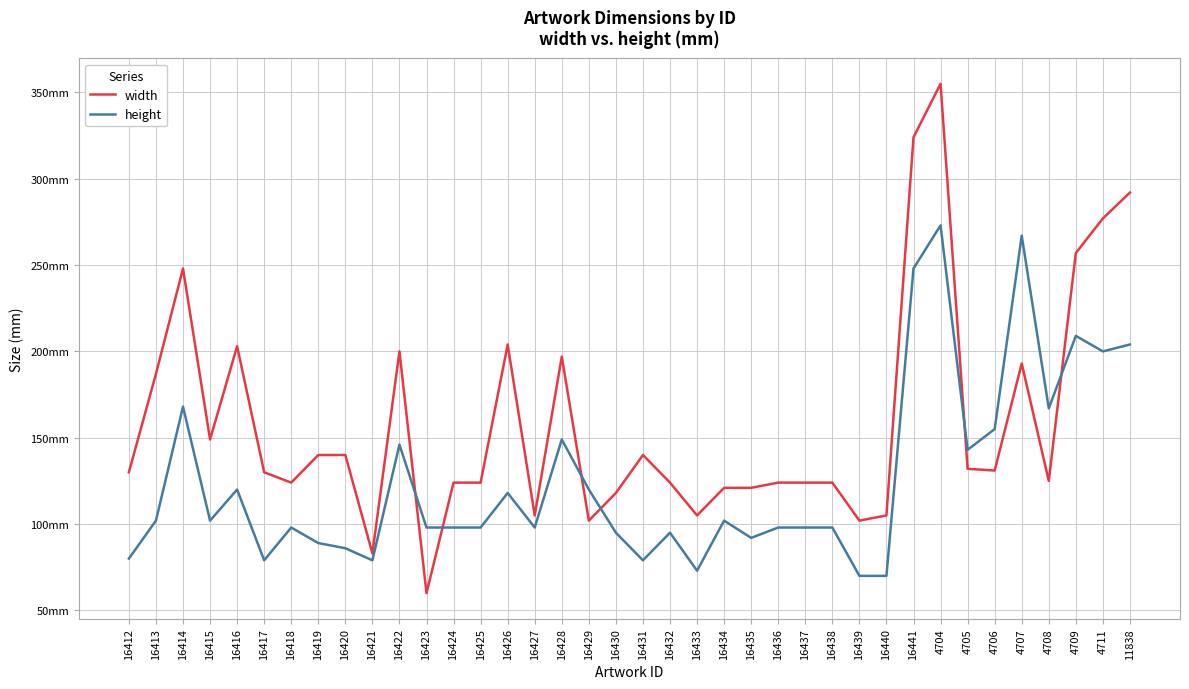

The value of height at 16421 is 79. True or false?

True